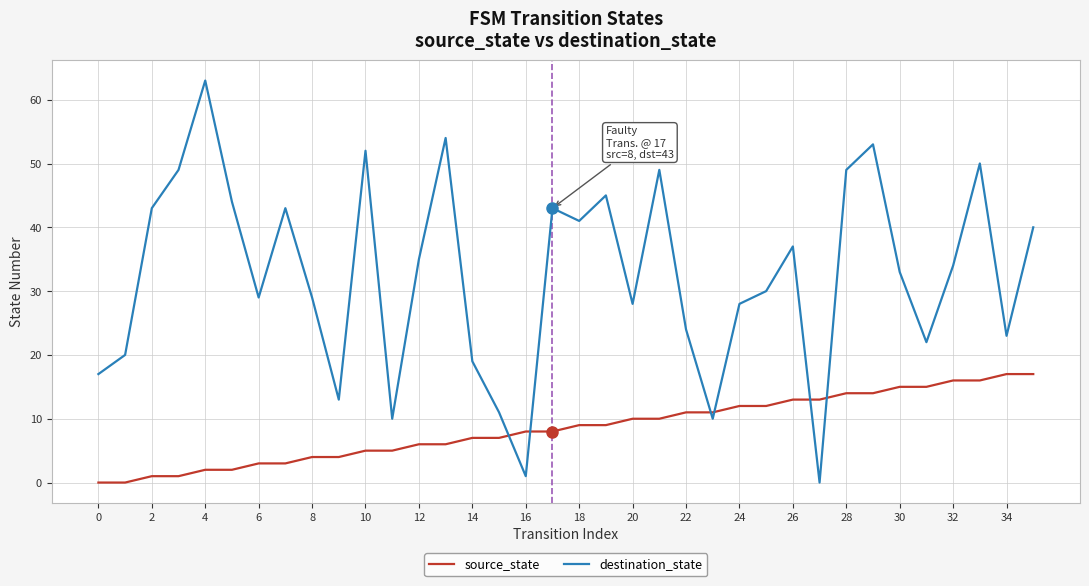

Is this an area chart (filled region under the line)?

No